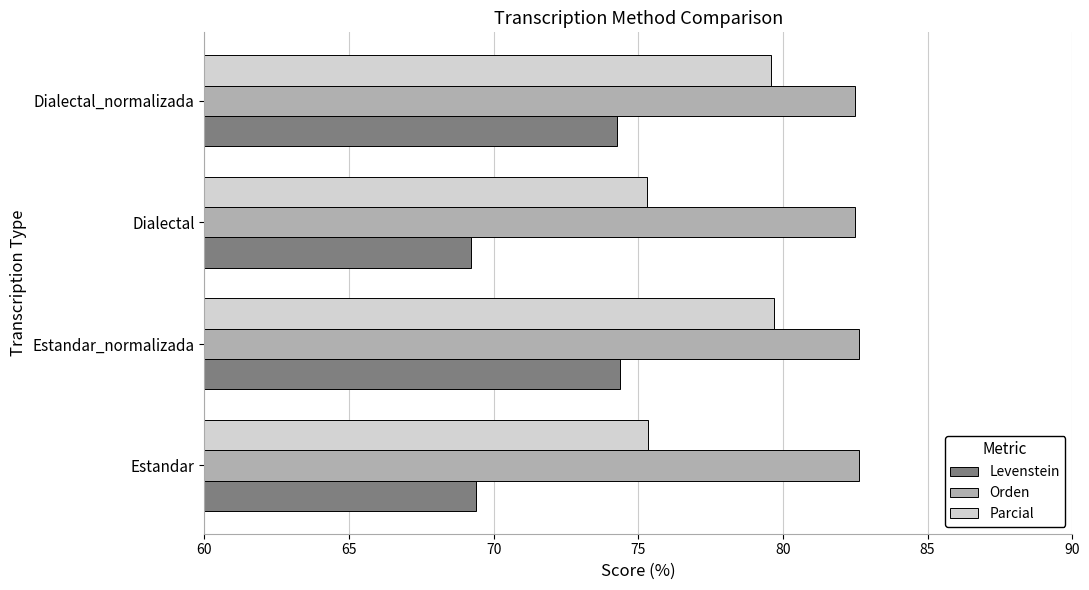

Read the Orden value at Estandar_normalizada.

82.6